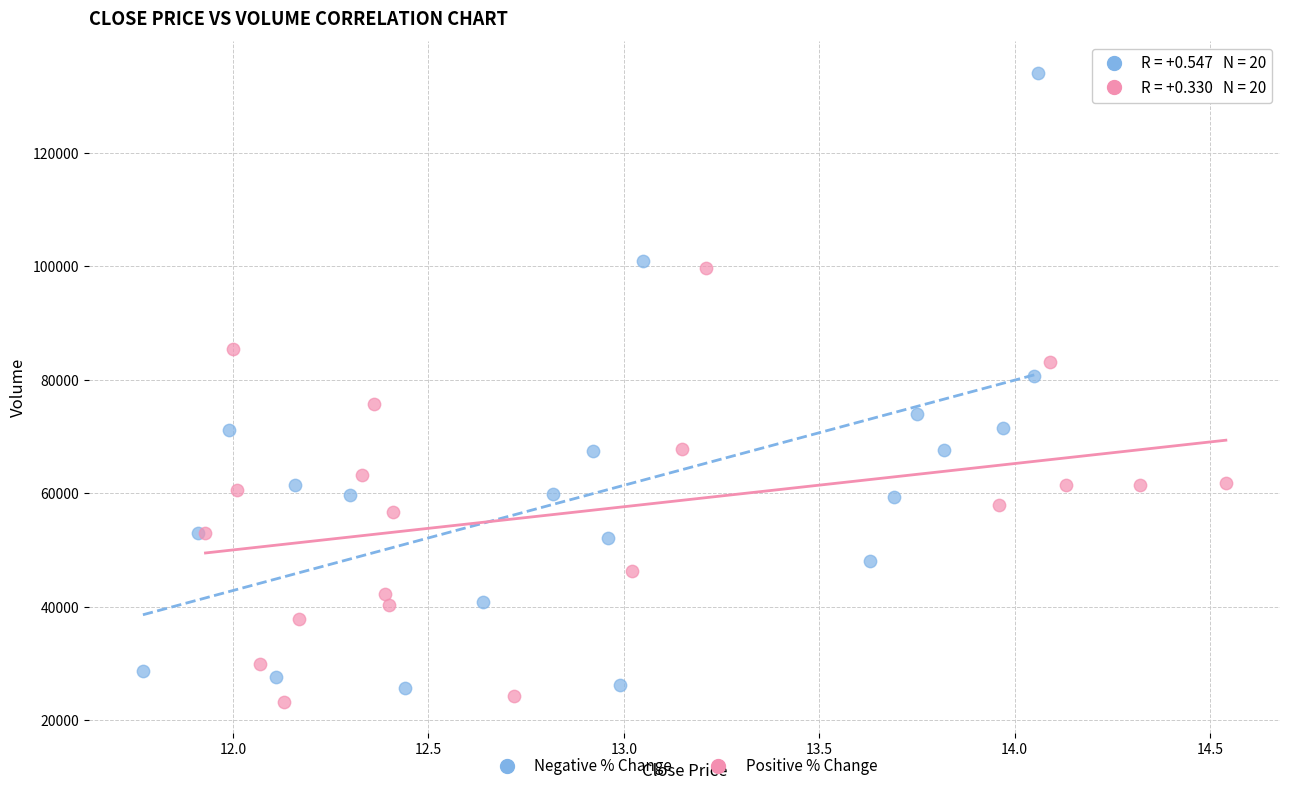

Which series has the widest spread of Y values?

Negative % Change